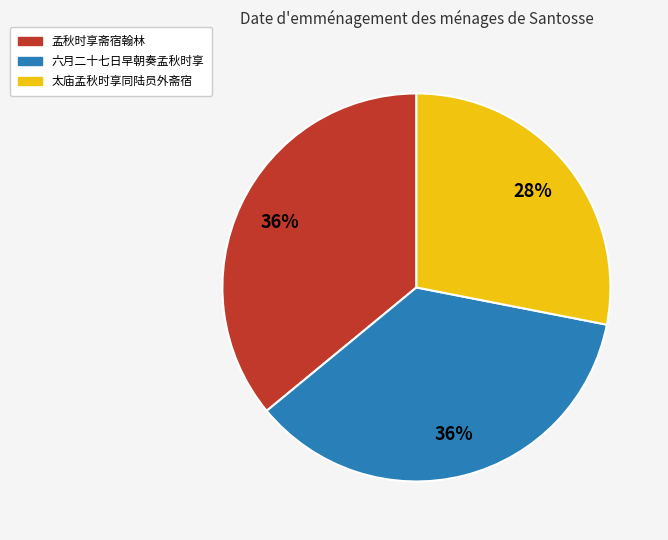

Count the number of slices in the pie.

3